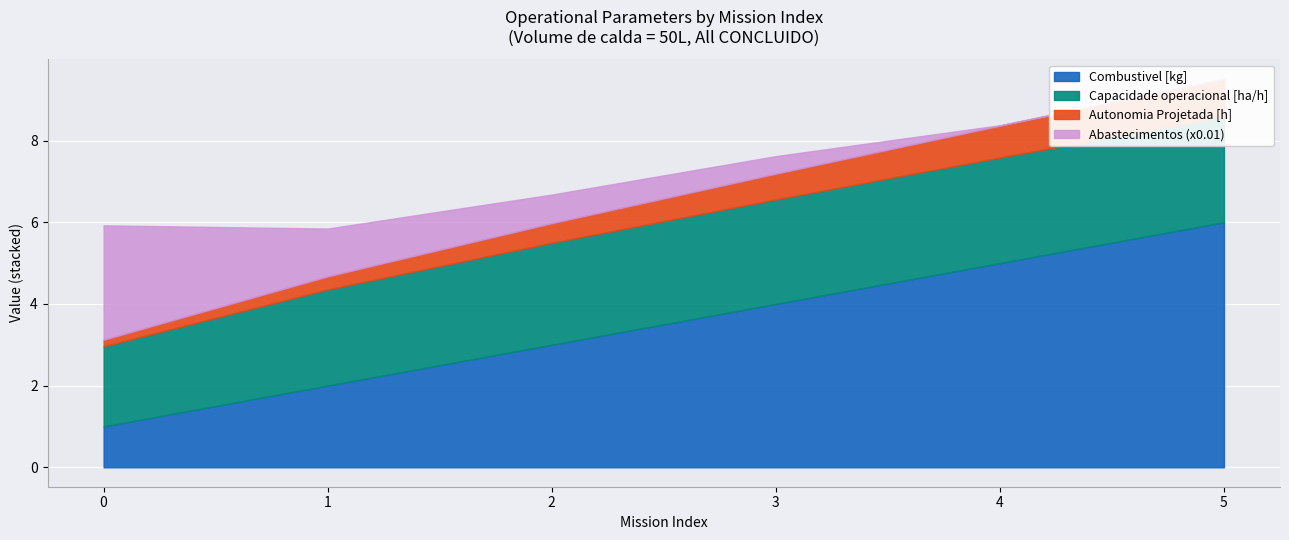

Reading right to left, what are all the values shown in this chart?

Capacidade operacional [ha/h]: 2.6	2.6	2.6	2.5	2.4	2.0
Autonomia Projetada [h]: 0.9	0.8	0.6	0.5	0.3	0.2
Abastecimentos: 0.0	1.0	43.0	70.0	117.0	280.0
Combustivel [kg]: 6.0	5.0	4.0	3.0	2.0	1.0